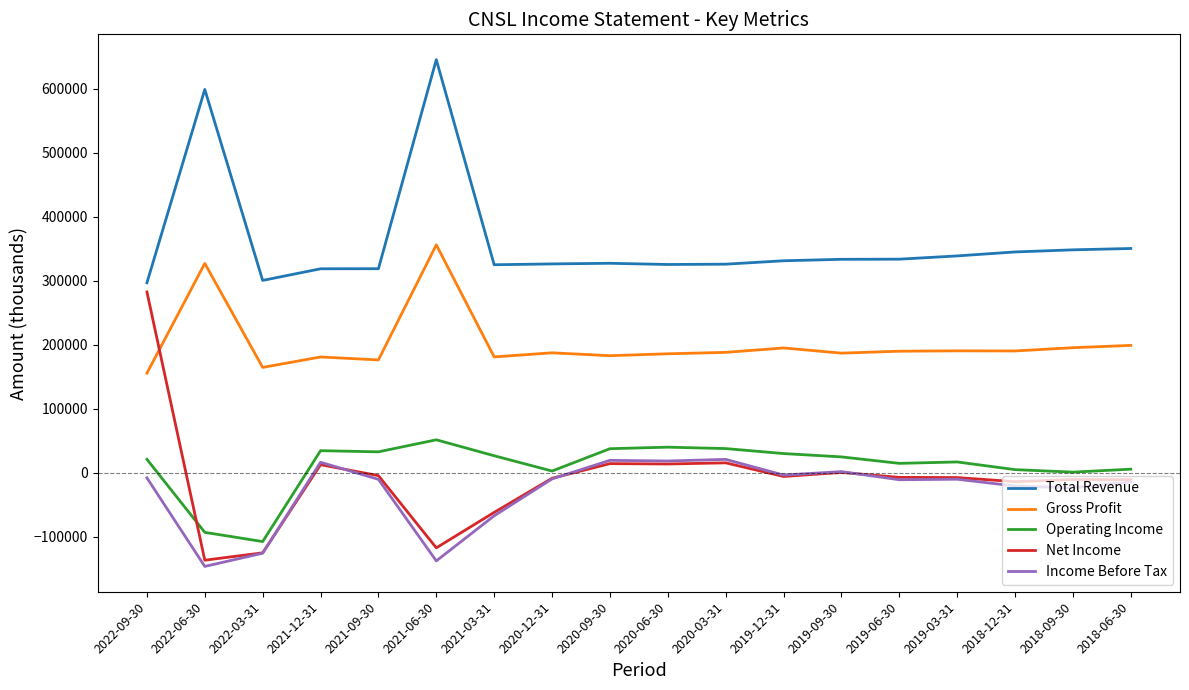

The Total Revenue series shows 122533 at 2019-12-31. True or false?

False